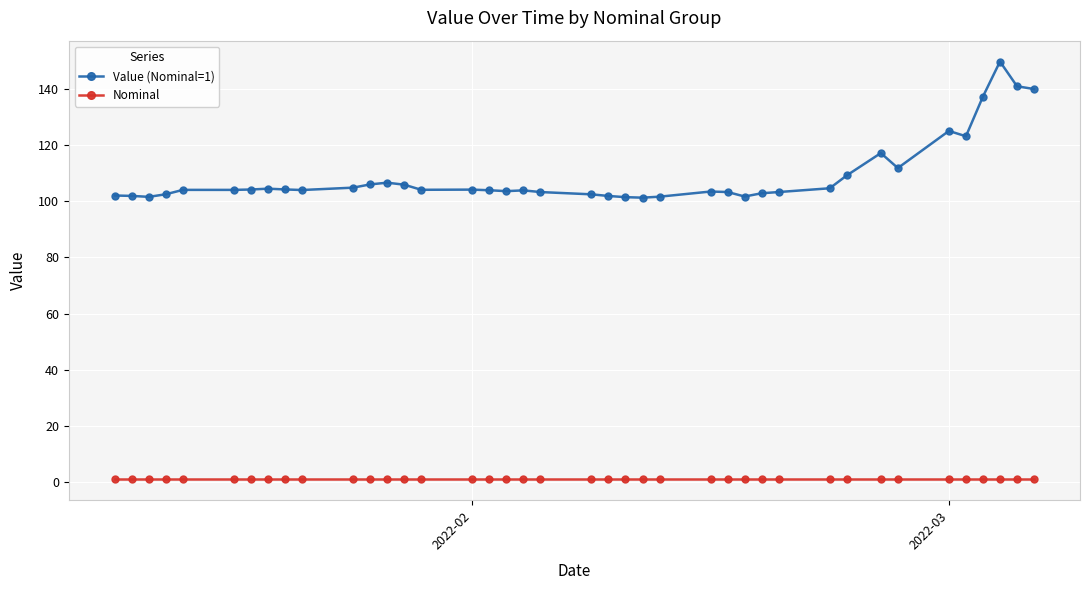

What is the greatest value displayed?

149.7